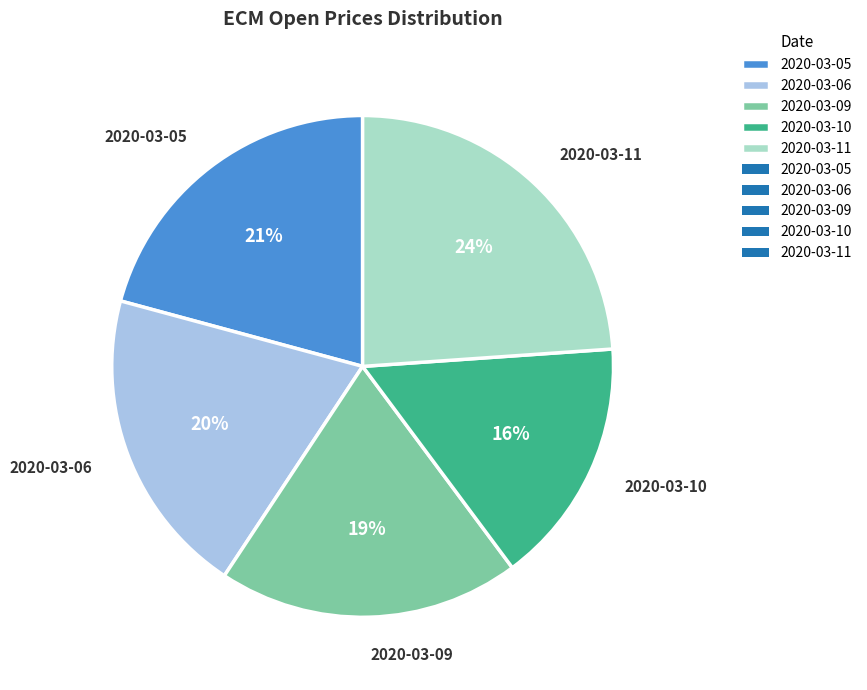

How many slices are in this pie chart?

5